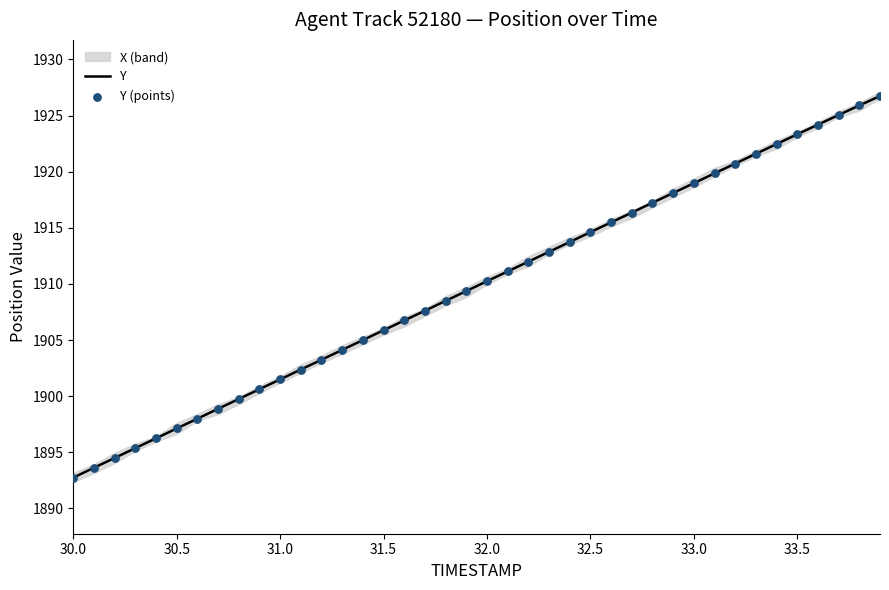

Which series has the widest spread of Y values?

Y